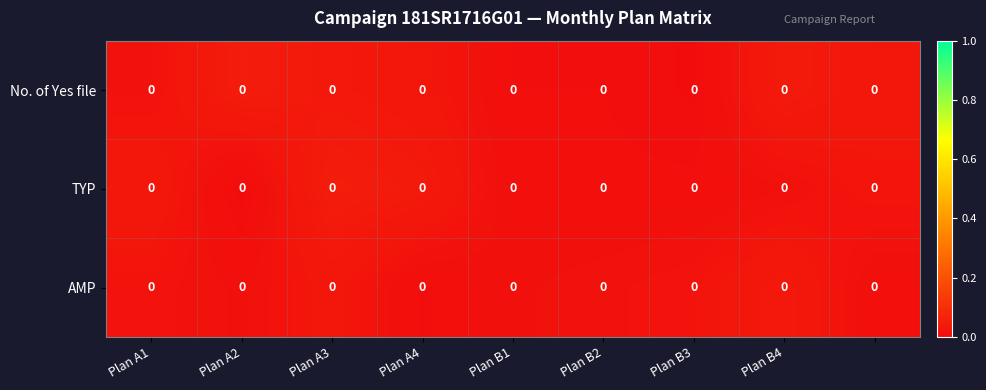

Count the number of data series in this chart.

3